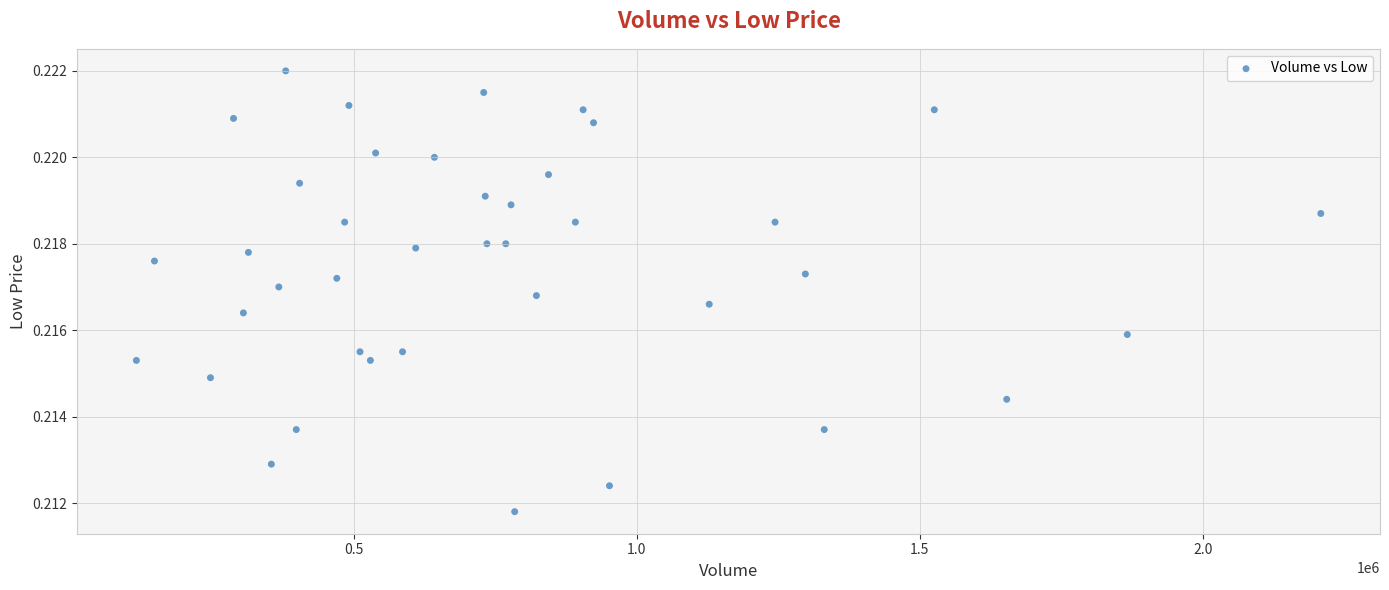

What is the range of X values (max minus min)?

2091294.0